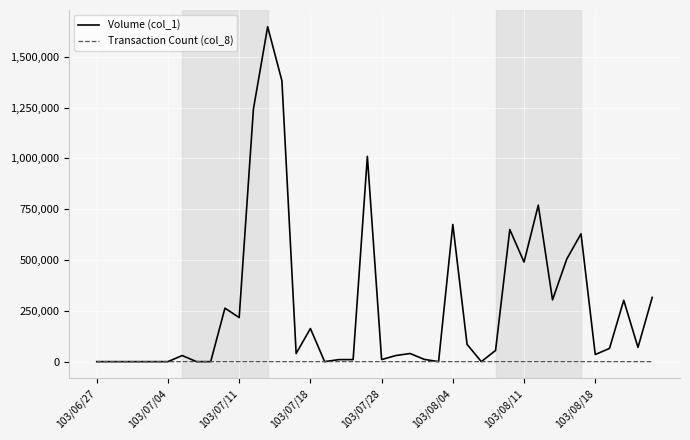

Which series has the widest spread of values?

Volume (col_1)